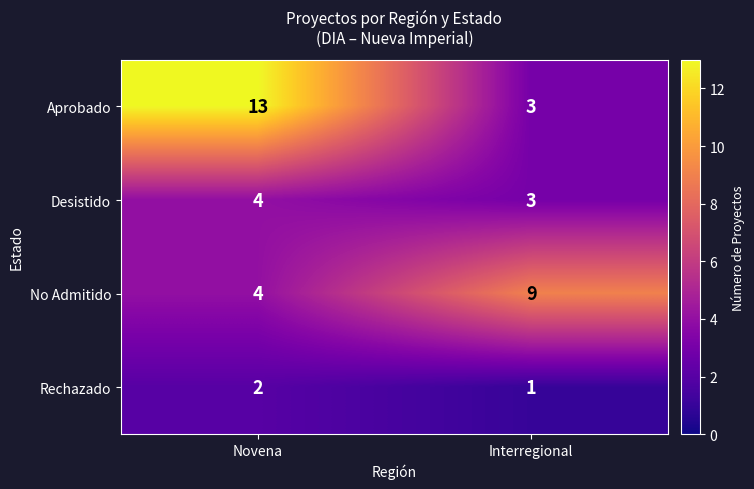

Reading left to right, extract all data points from this chart.

Aprobado: Novena=13	Interregional=3
Desistido: Novena=4	Interregional=3
No Admitido: Novena=4	Interregional=9
Rechazado: Novena=2	Interregional=1